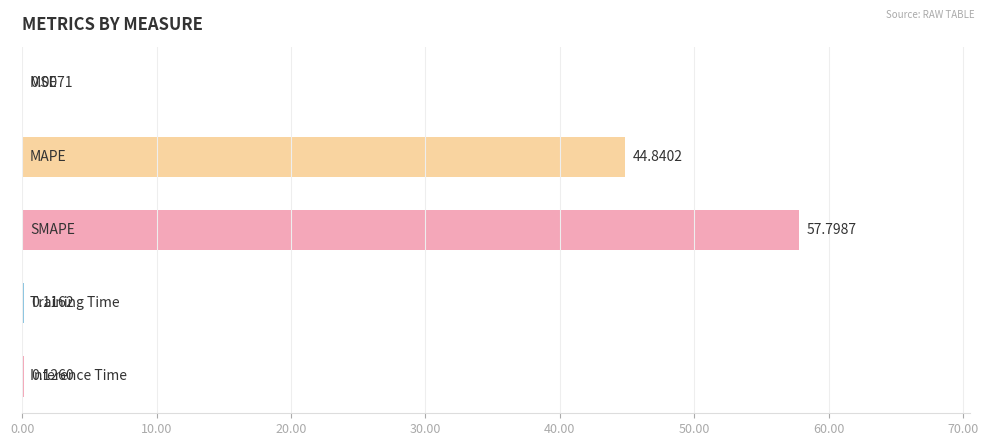

What is the sum of all values?

102.9